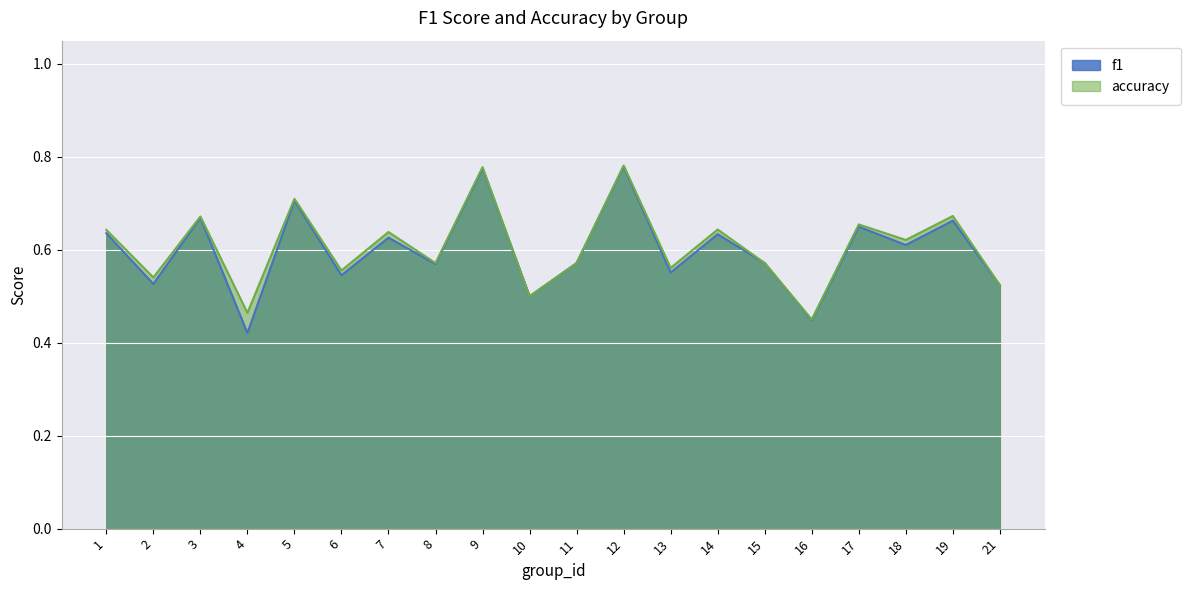

Which series has the largest range (max minus min)?

f1